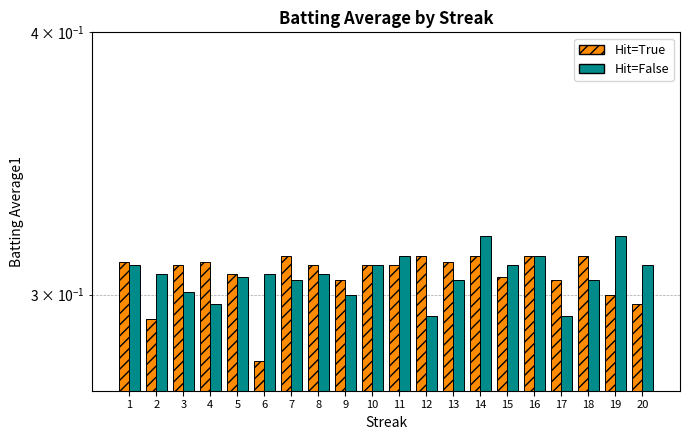

How many bars are there in each group?

2